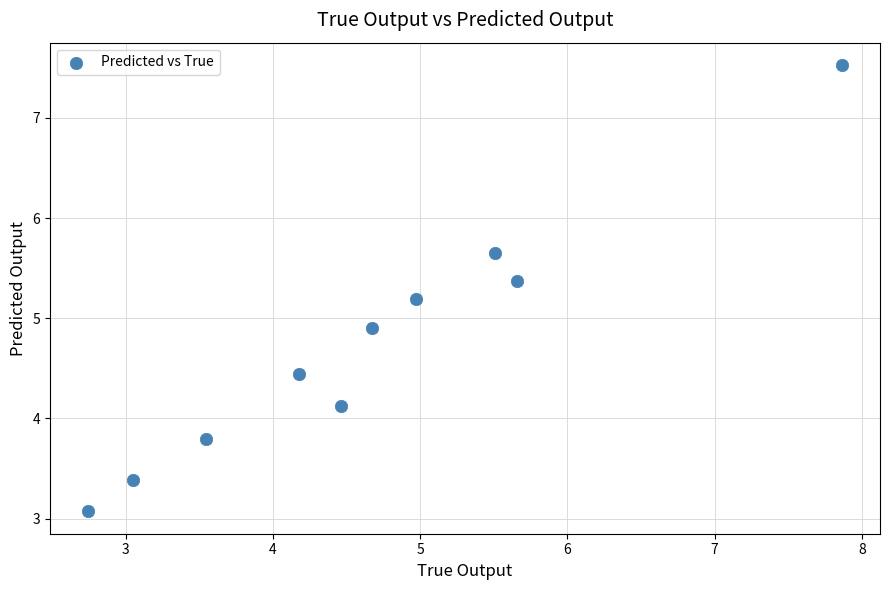

What is the range of X values (max minus min)?

5.1